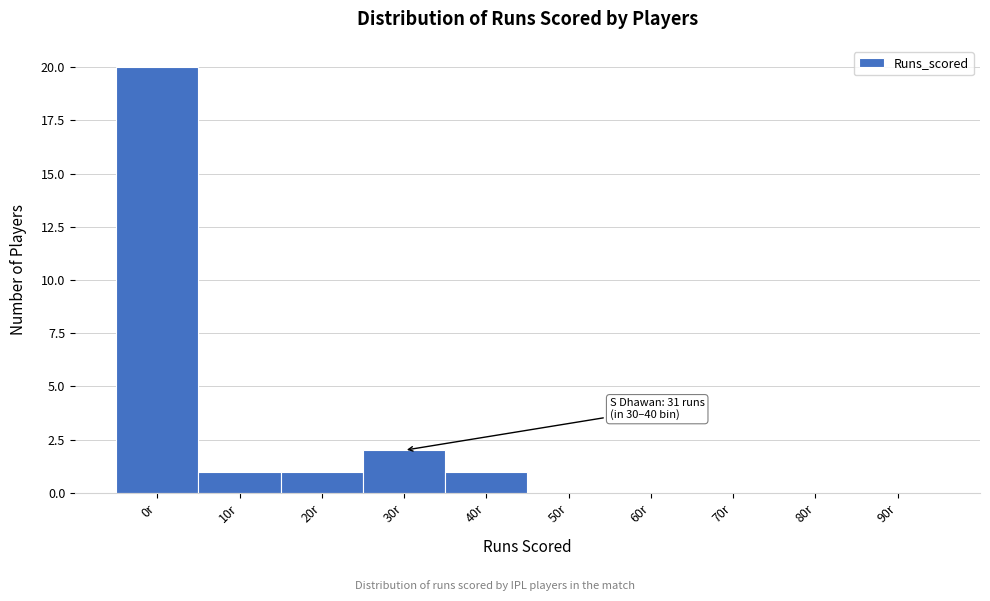

Reading left to right, what are all the values shown in this chart?

0r=20	10r=1	20r=1	30r=2	40r=1	50r=0	60r=0	70r=0	80r=0	90r=0